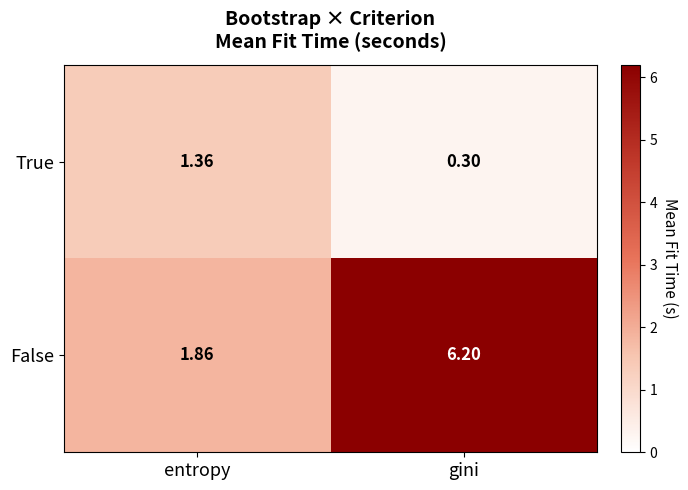

Count the number of data series in this chart.

2